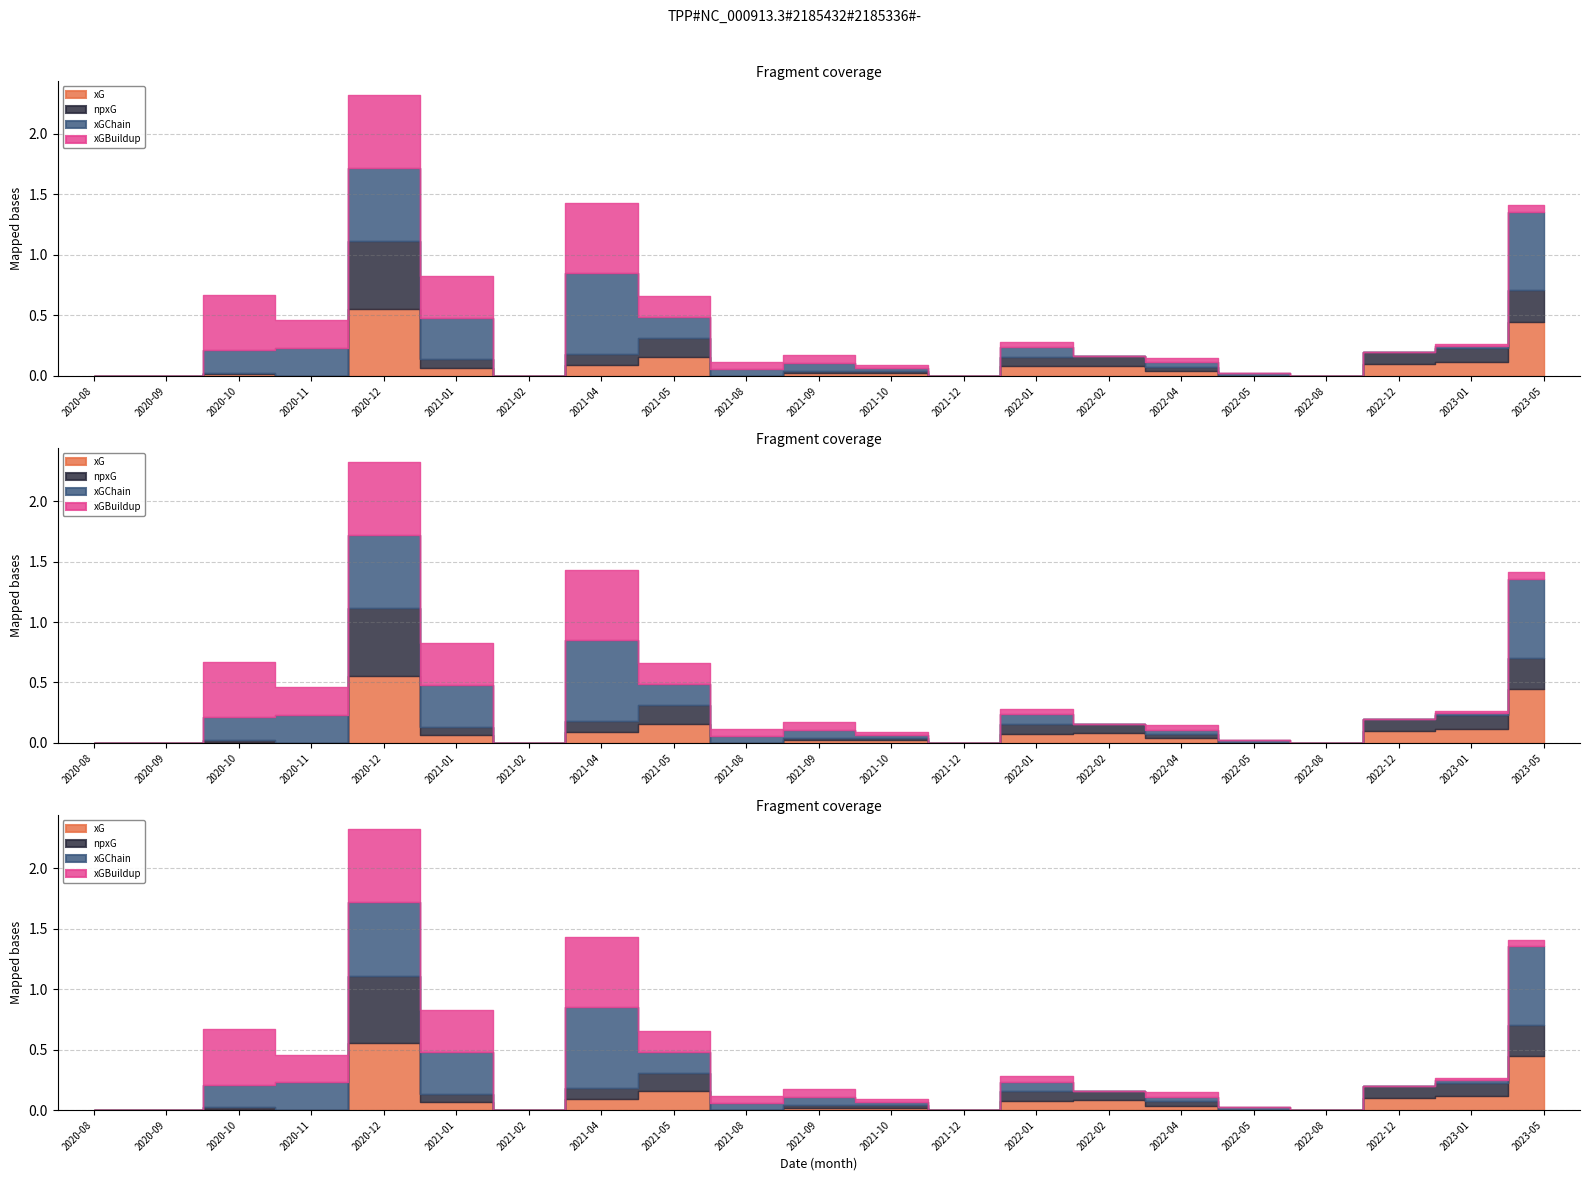

How many interior local valleys does the npxG series have?

4